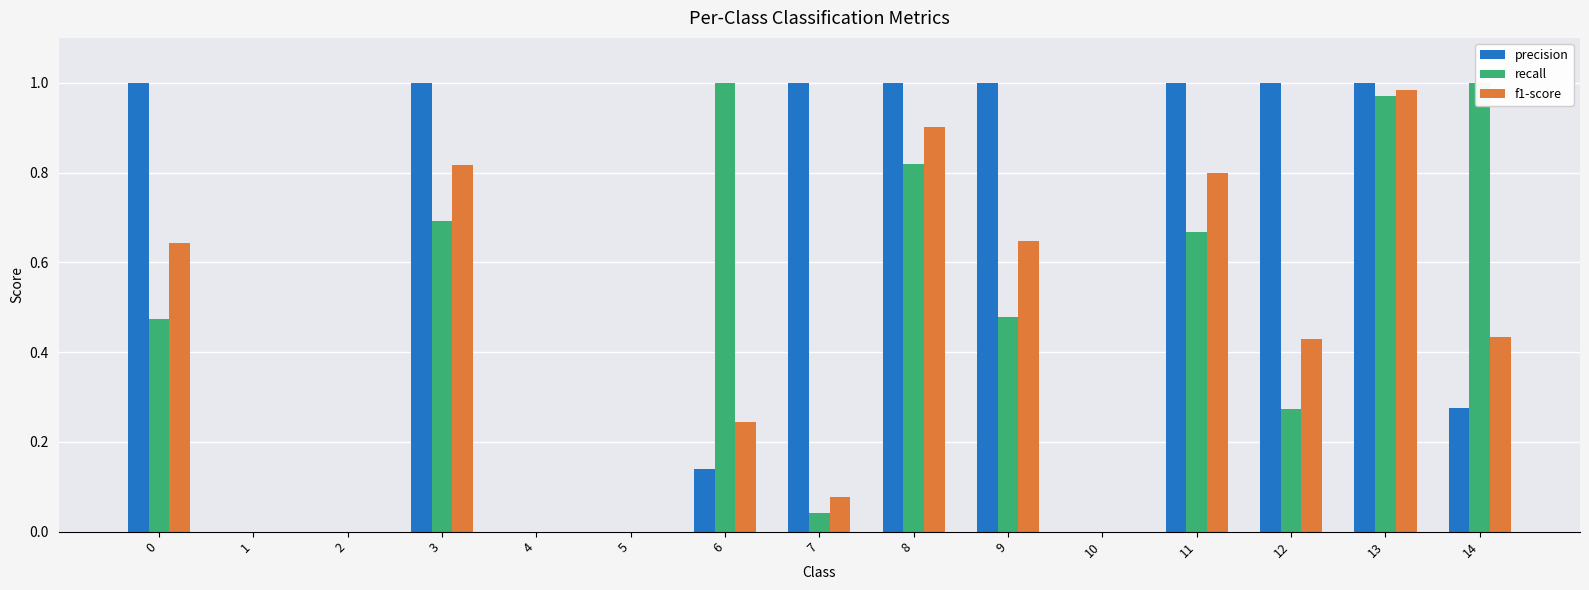

Between 11 and 13, which is larger?

11